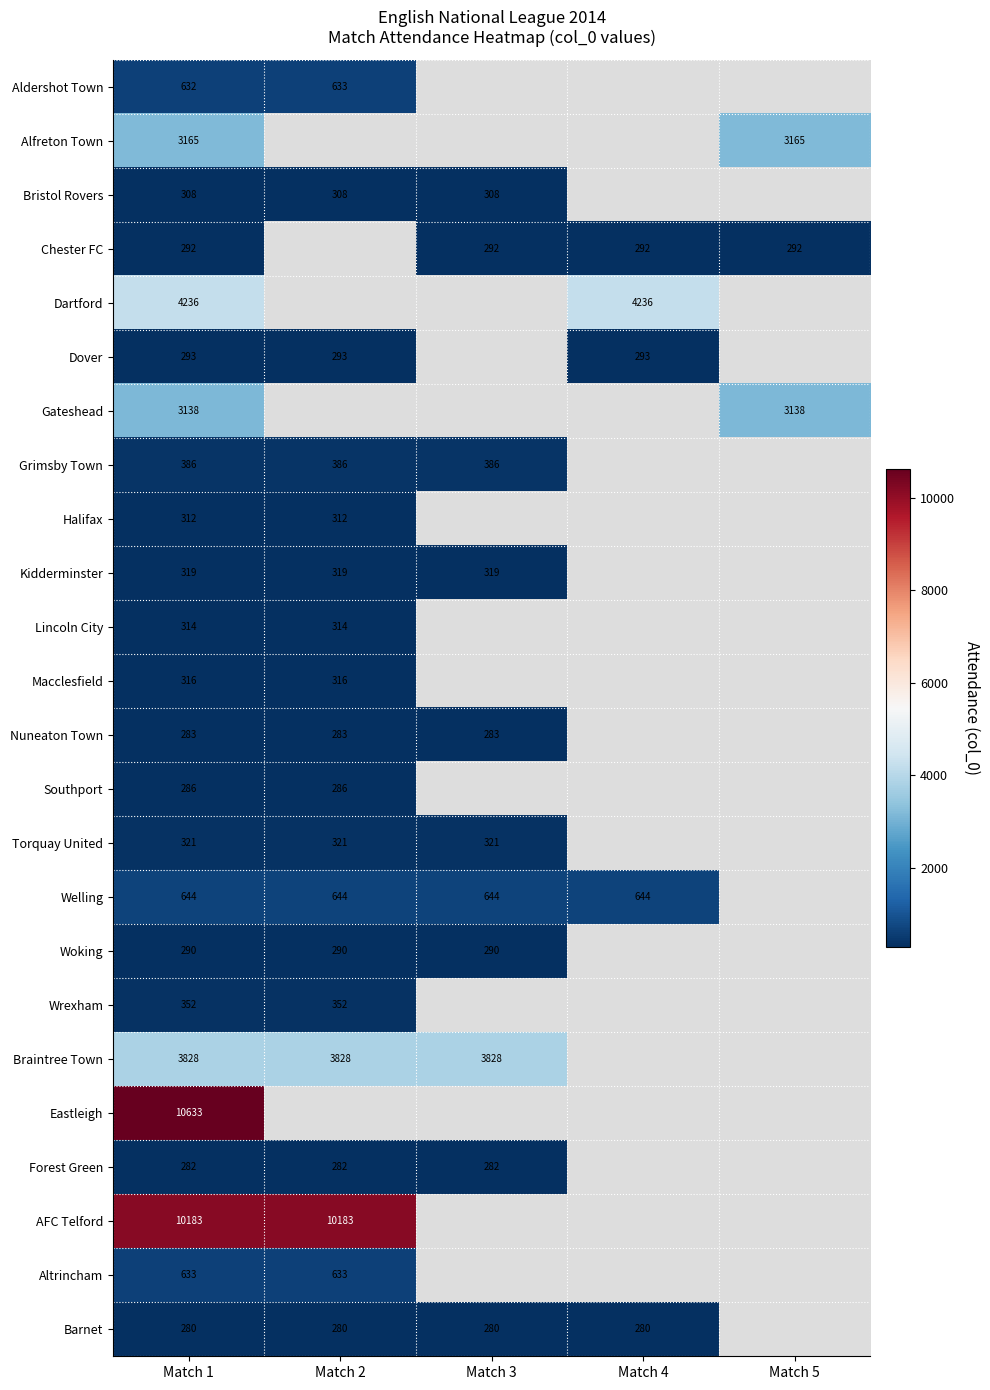

The value of Barnet at Match 2 is 422. True or false?

False